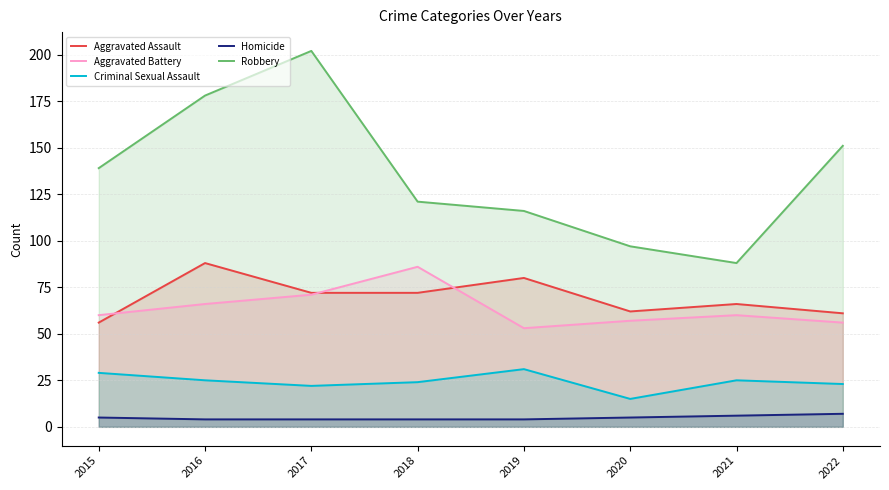

Where is the first local minimum for Aggravated Battery?

2019